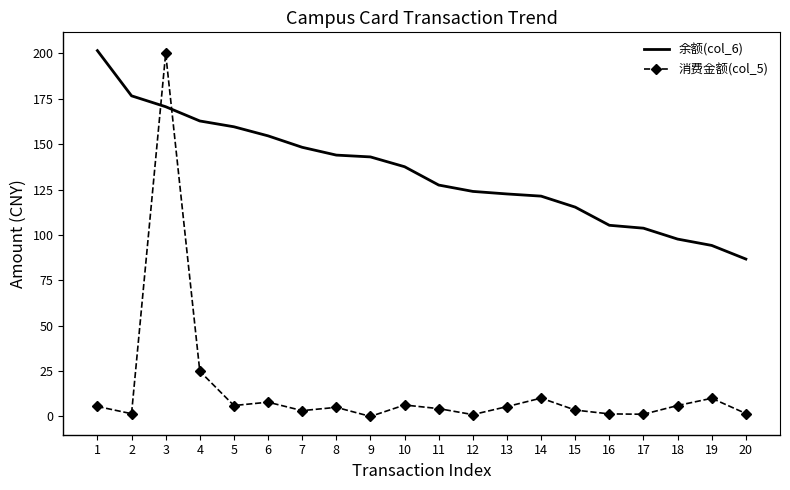

Between 5 and 13, which series saw the biggest shift?

余额(col_6)